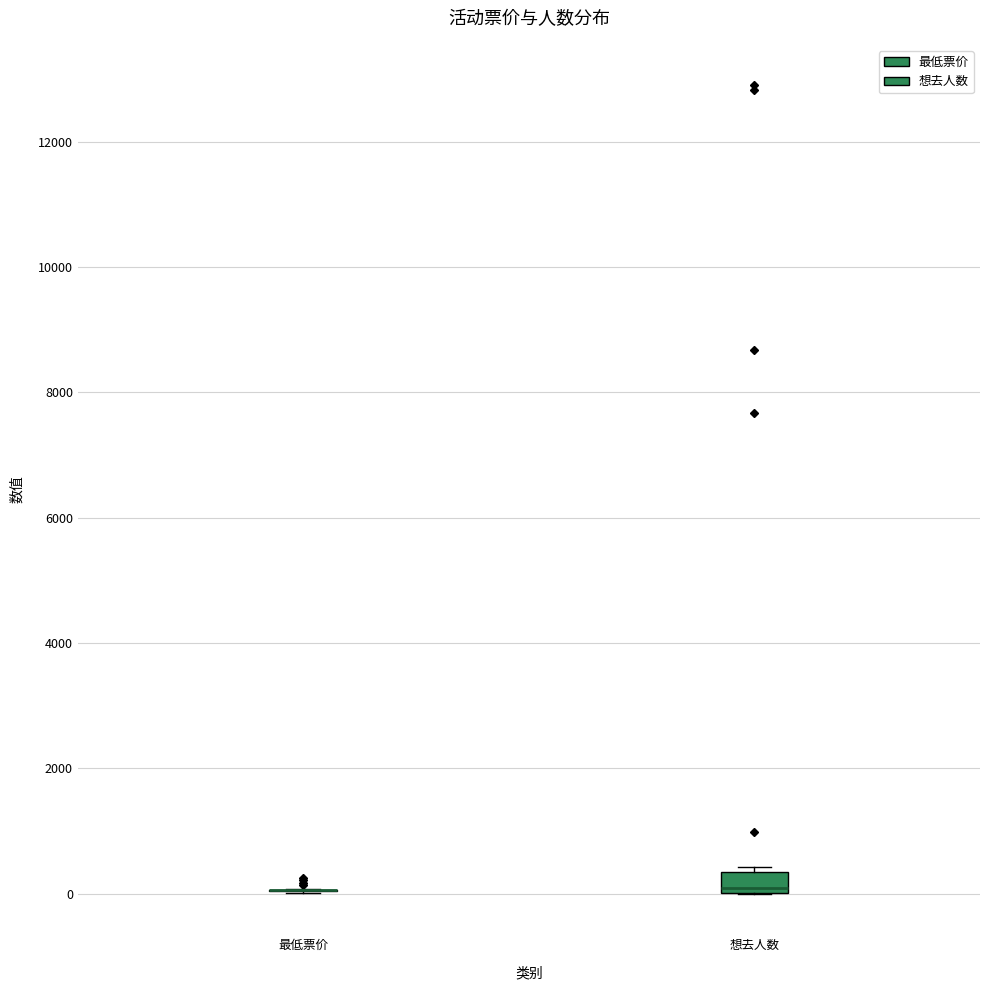

Which box is the tallest, from its lower edge to its upper edge?

想去人数